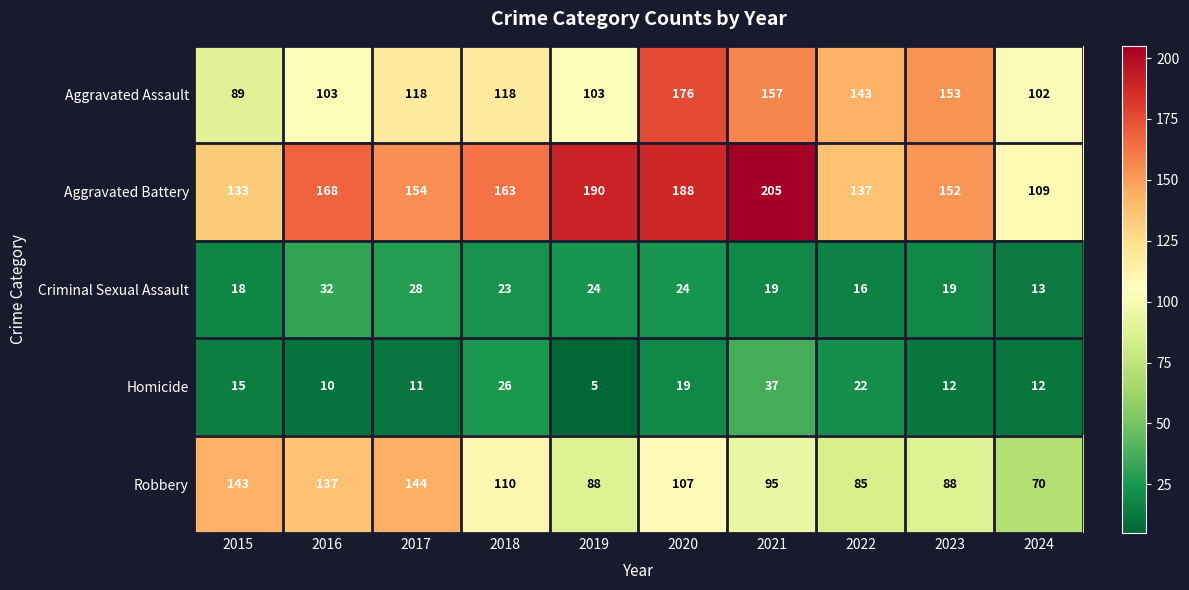

At 2022, list the series in order from smallest to largest.

Criminal Sexual Assault, Homicide, Robbery, Aggravated Battery, Aggravated Assault